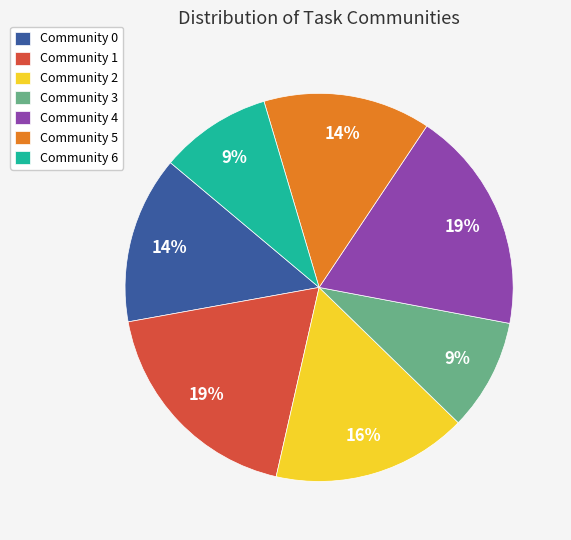

Does Community 4 account for over 50% of the chart?

No